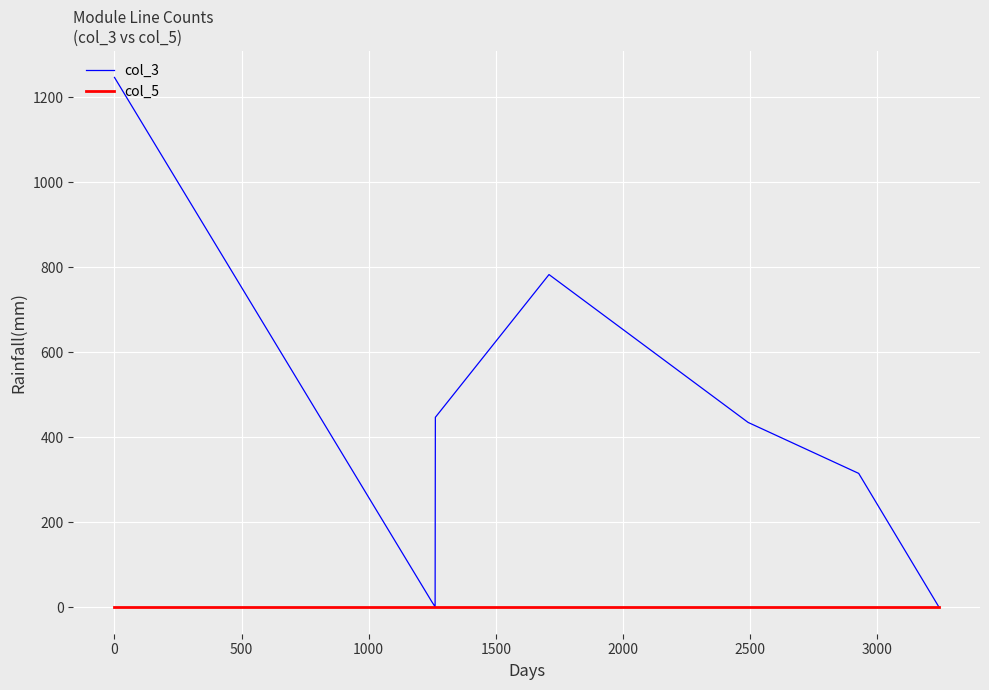

Rank the series by their maximum value, from highest to lowest.

col_3, col_5